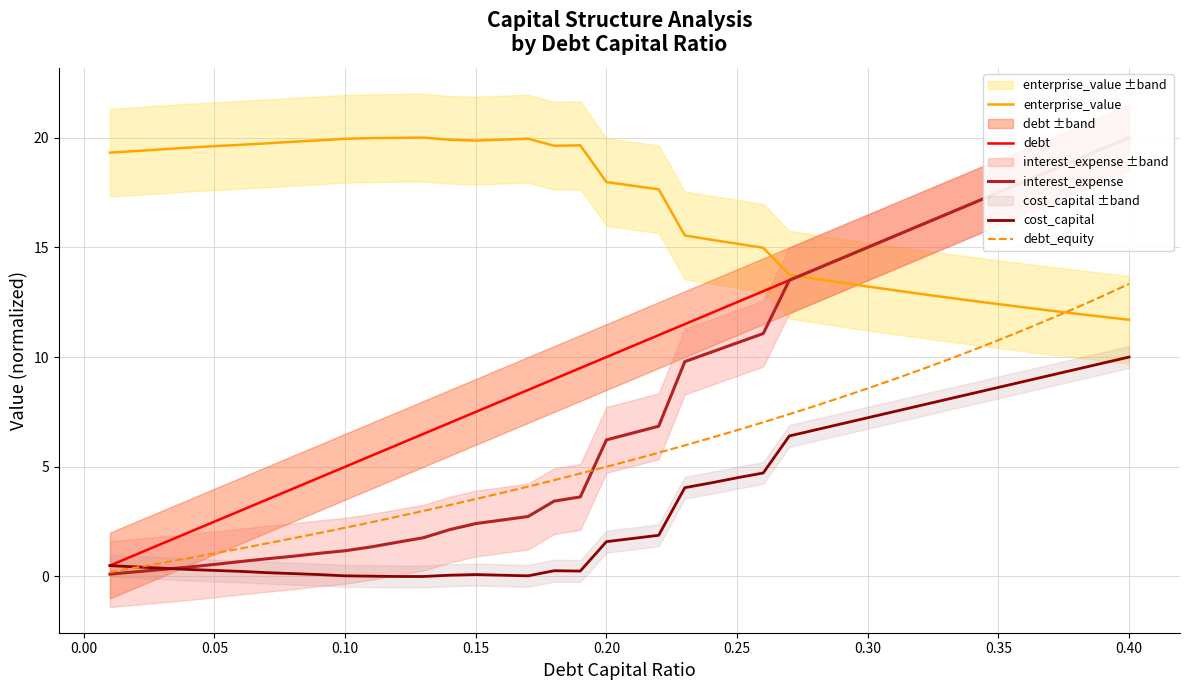

True or false: debt_equity and enterprise_value intersect in this chart.

True